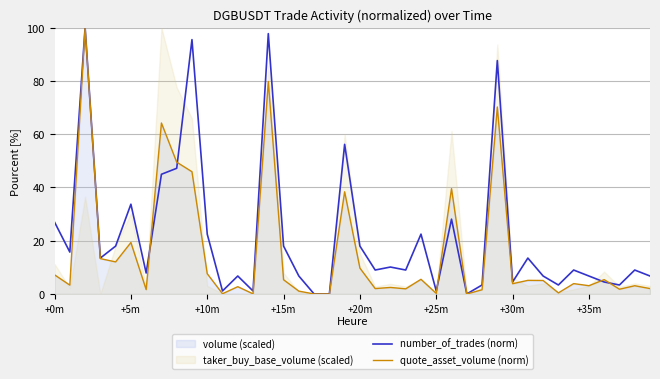

What is the difference between the number_of_trades (norm) values at 31 and 8?

33.7